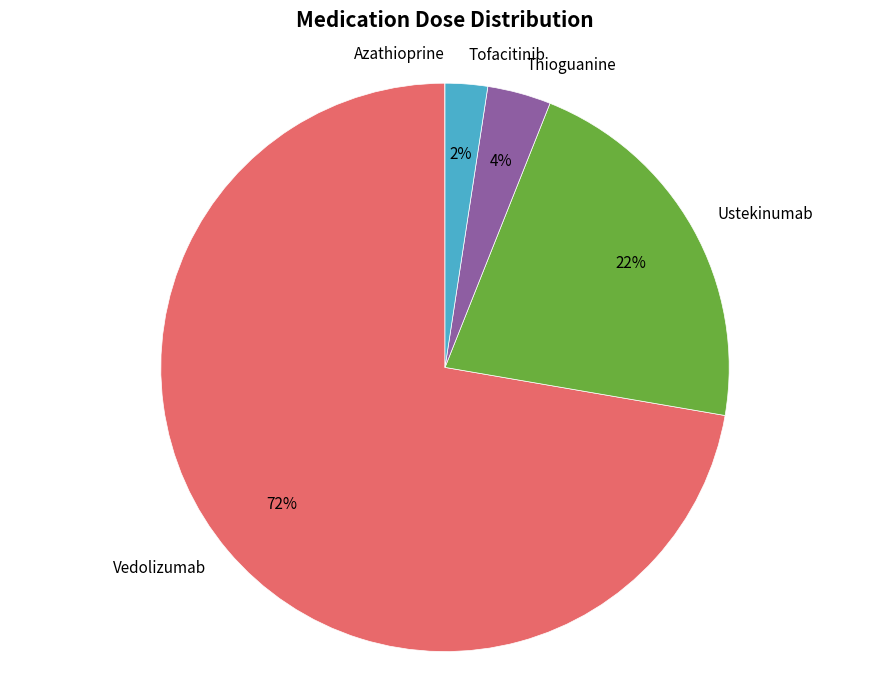

Is there a majority slice in this chart?

Yes